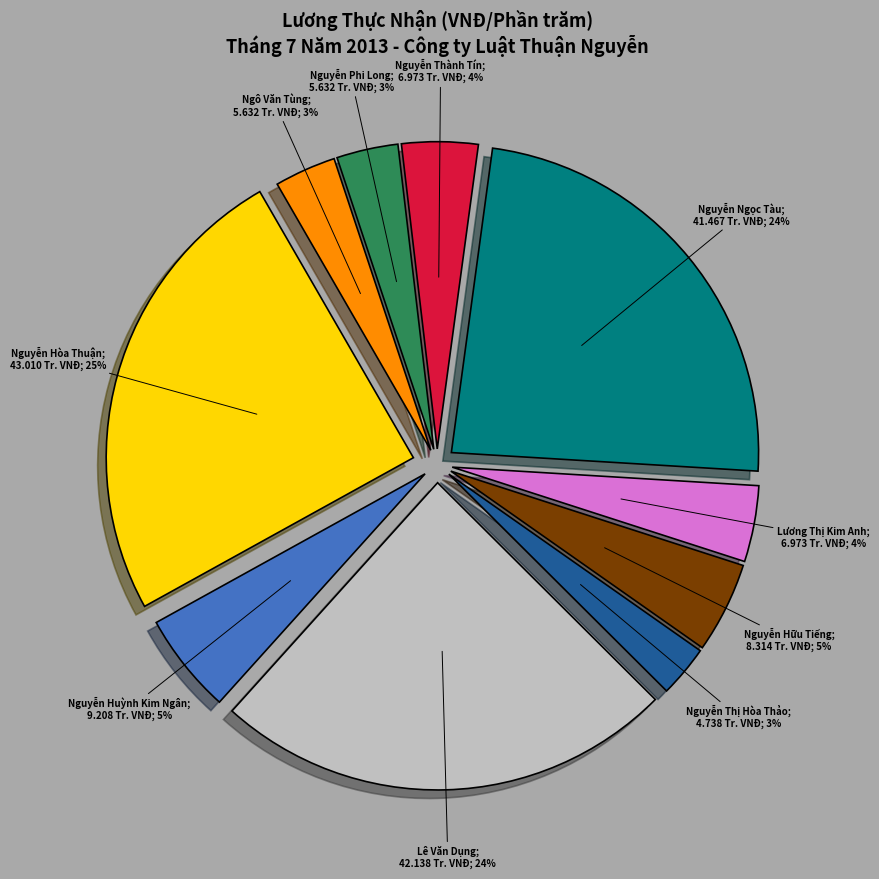

Approximately how many times larger is the value at Nguyễn Hòa Thuận compared to Lê Văn Dụng?

1.0